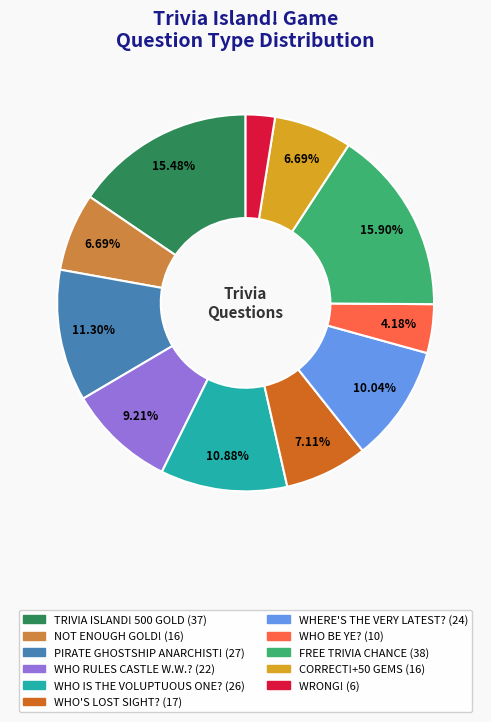

Approximately how many times larger is the value at WHO IS THE VOLUPTUOUS ONE? compared to CORRECT!+50 GEMS?

1.6